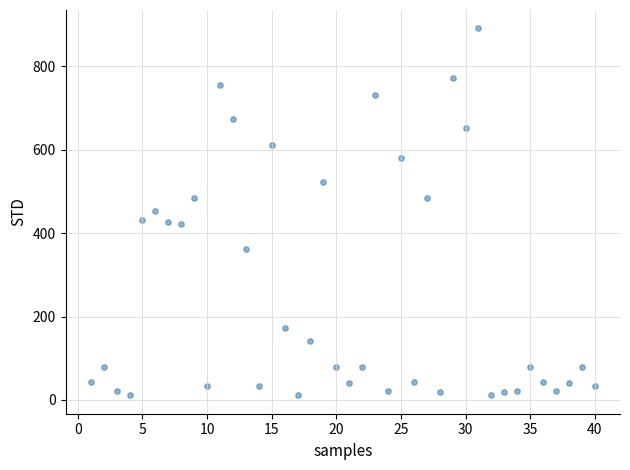

What is the range of X values (max minus min)?

39